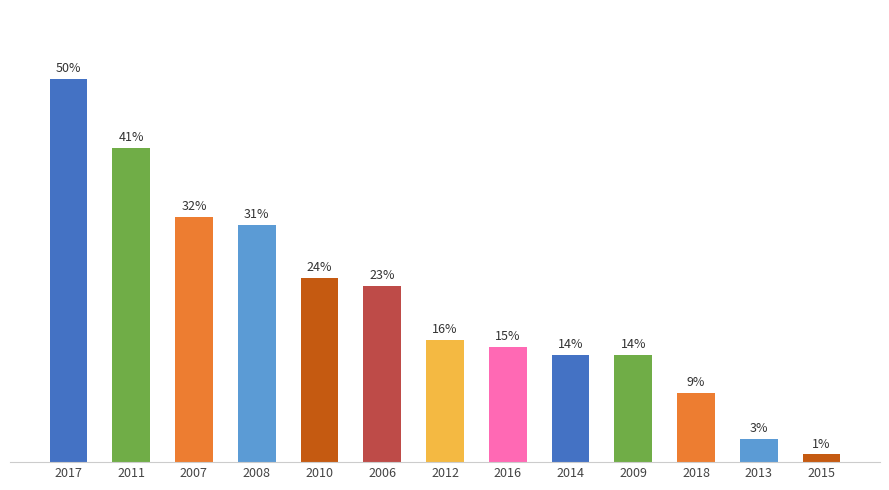

True or false: the data shows 5 at 2013.

False